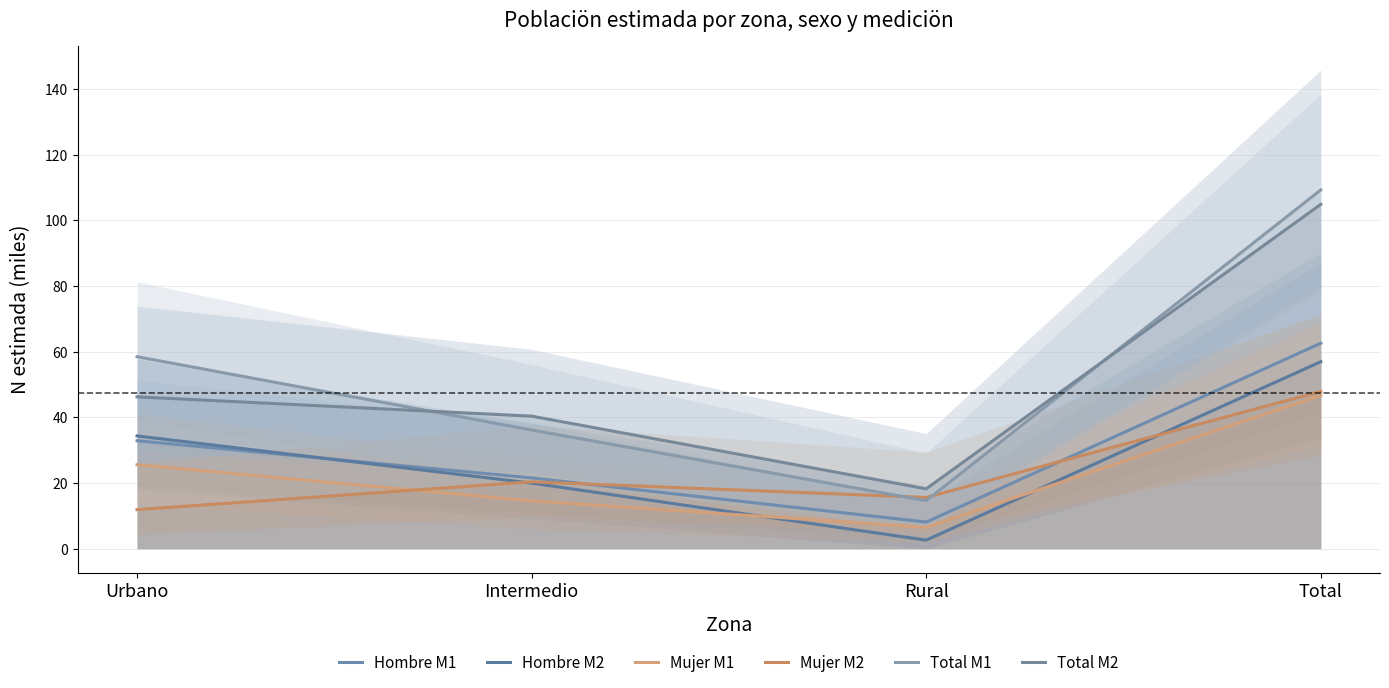

Where is the first local minimum for Mujer M2?

Rural